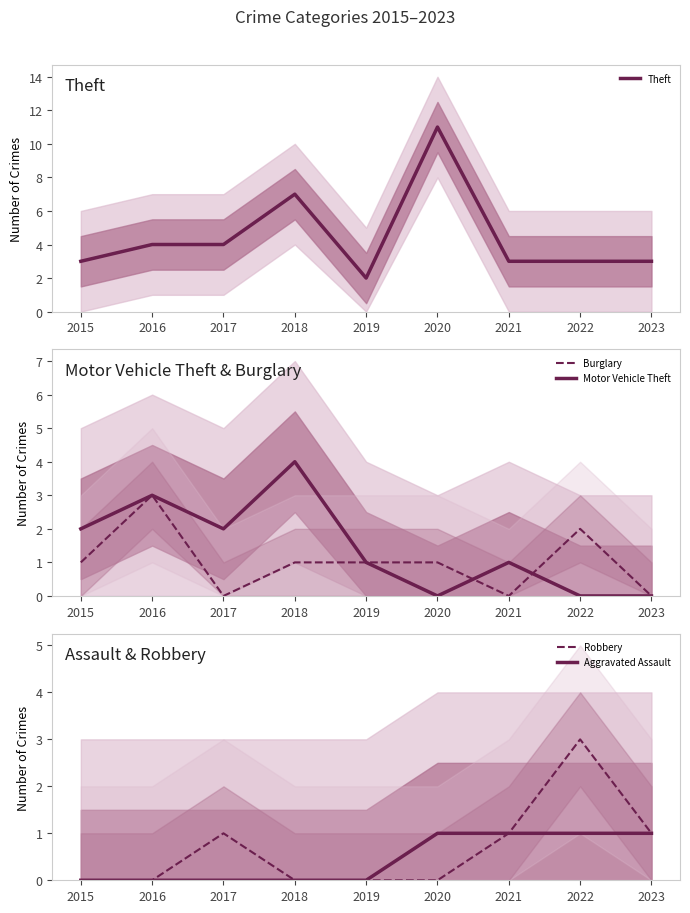

Between 2015 and 2021, which is larger?

2015